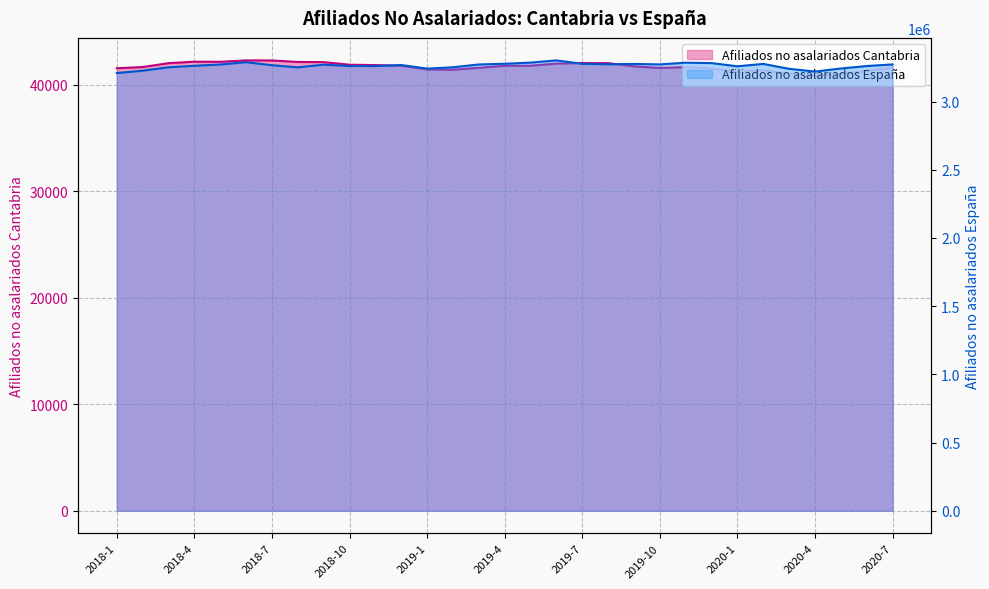

At 2018-10, list the series in order from smallest to largest.

Afiliados no asalariados Cantabria, Afiliados no asalariados España